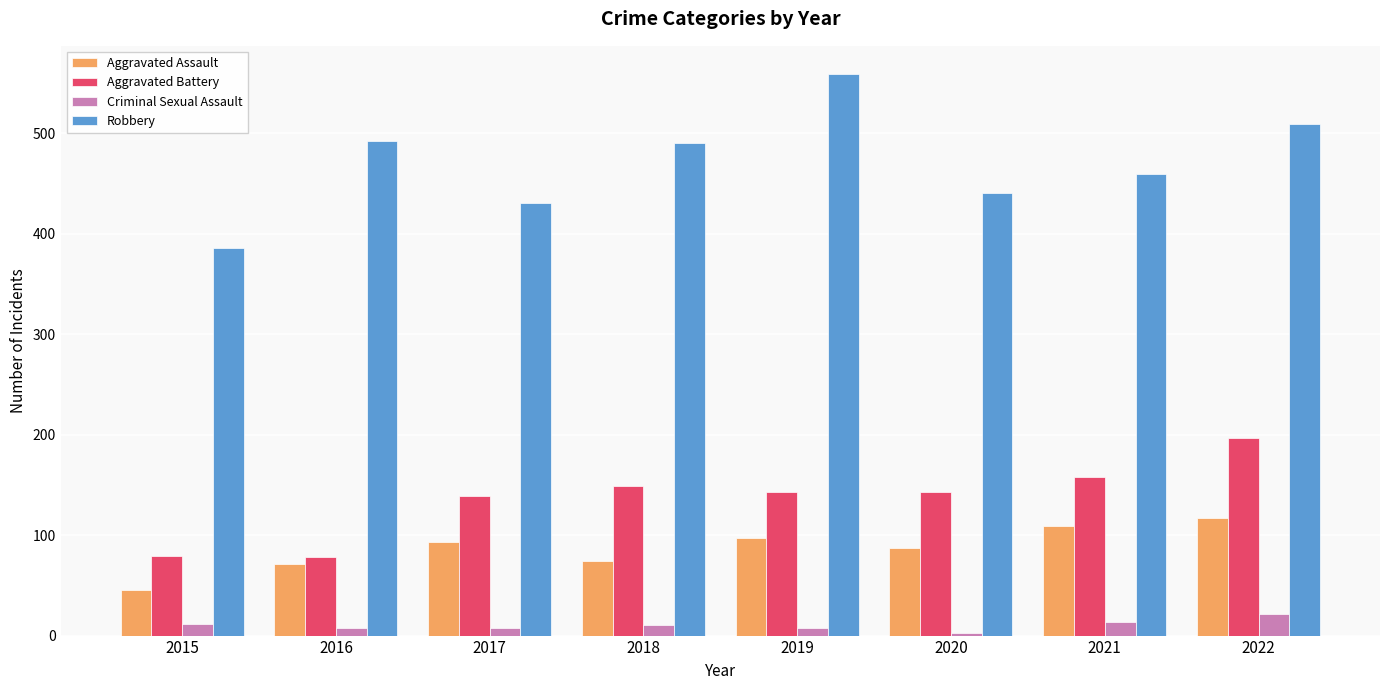

Which series changed the most between 2016 and 2018?

Aggravated Battery